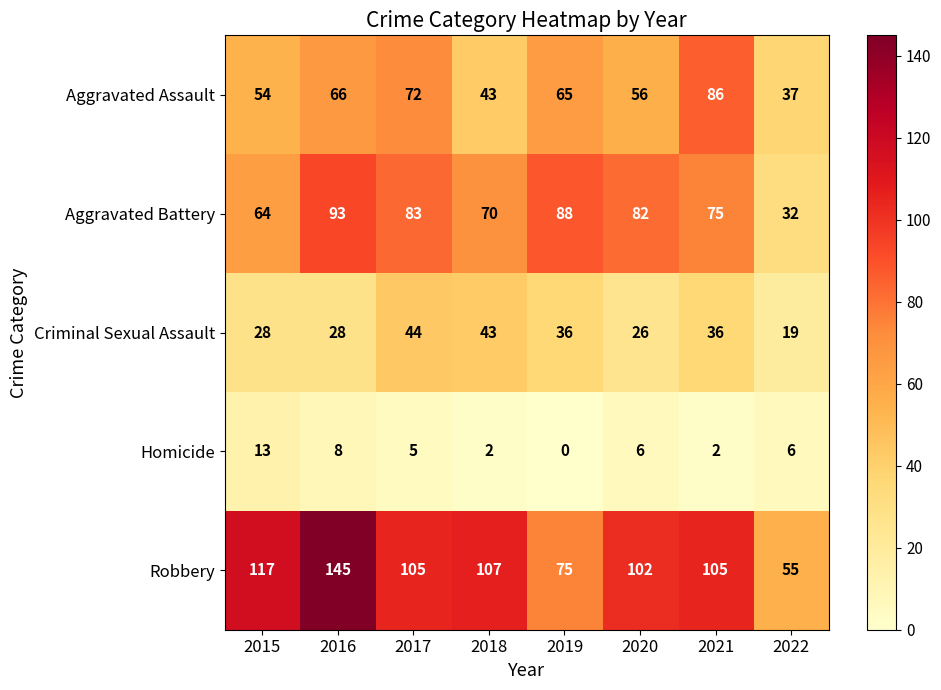

What is the difference between the second highest and minimum values in the Aggravated Battery series?

56